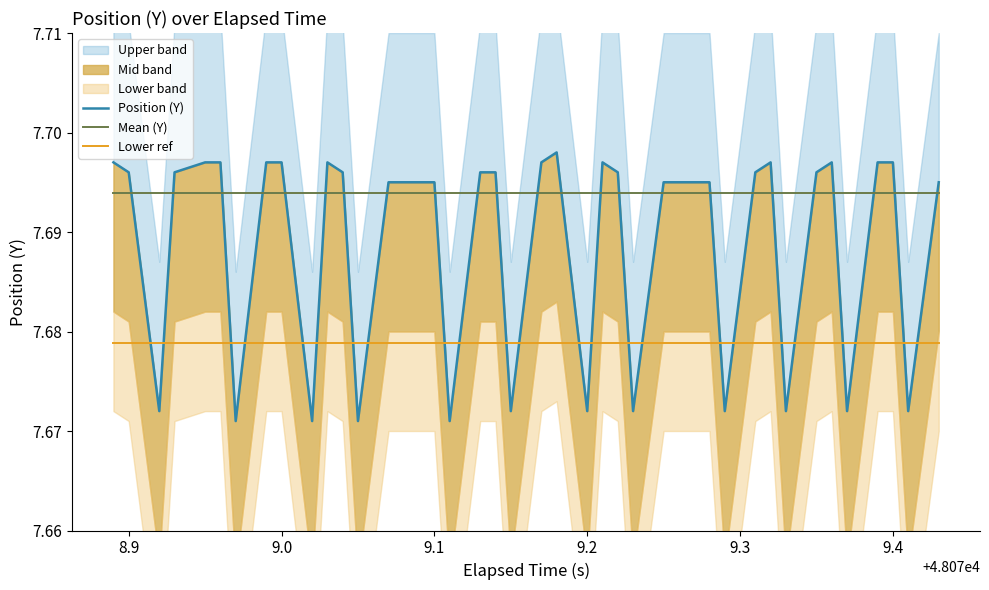

What is the value of the Lower ref point at the 29th from the left?

7.7